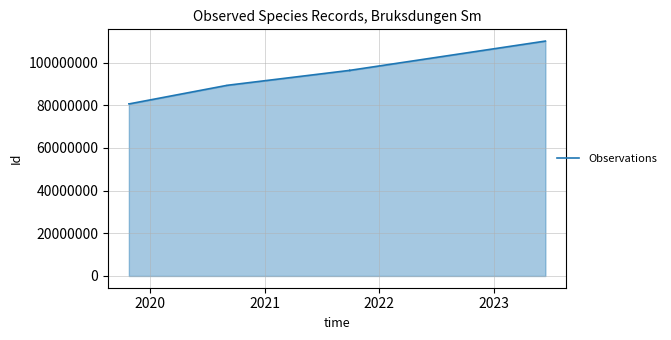

How many series are shown in this chart?

1